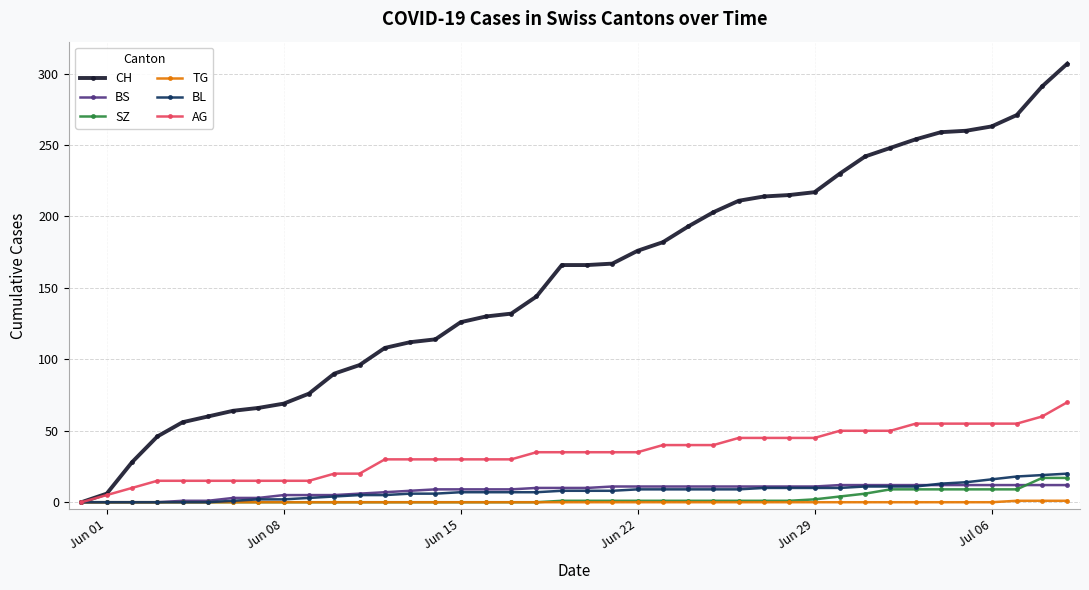

Which series has the largest total across all categories?

CH